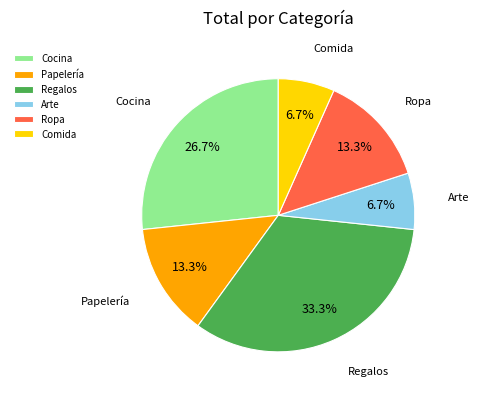

To the nearest percent, what is the average slice percentage?

17%